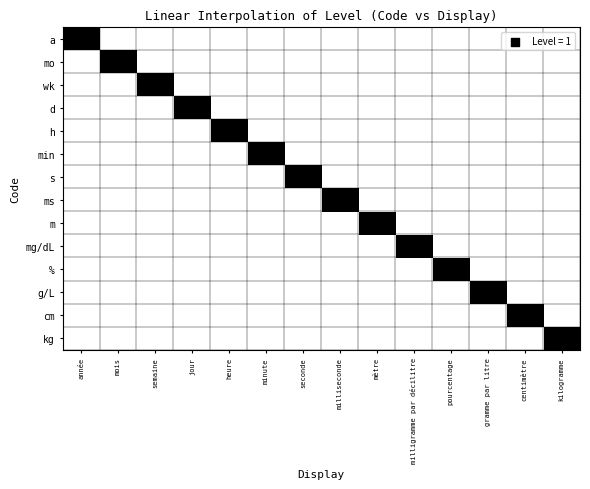

At which category is the sum across all series the highest?

année